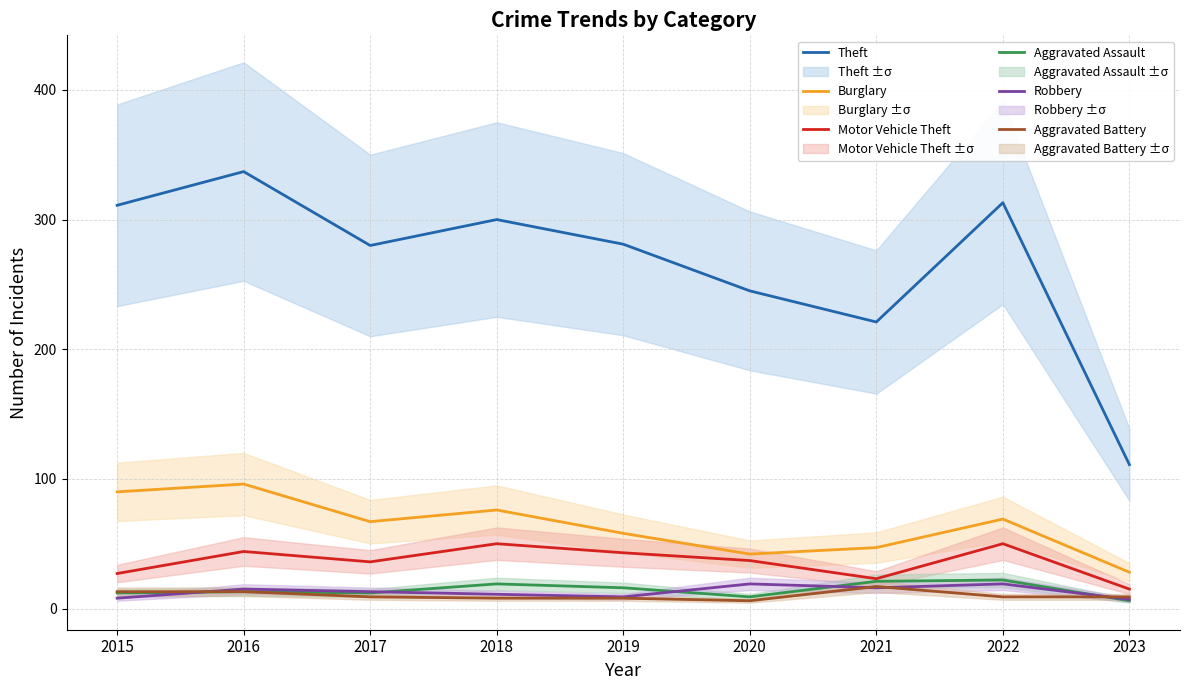

How many values in the Burglary series are below 67?

4